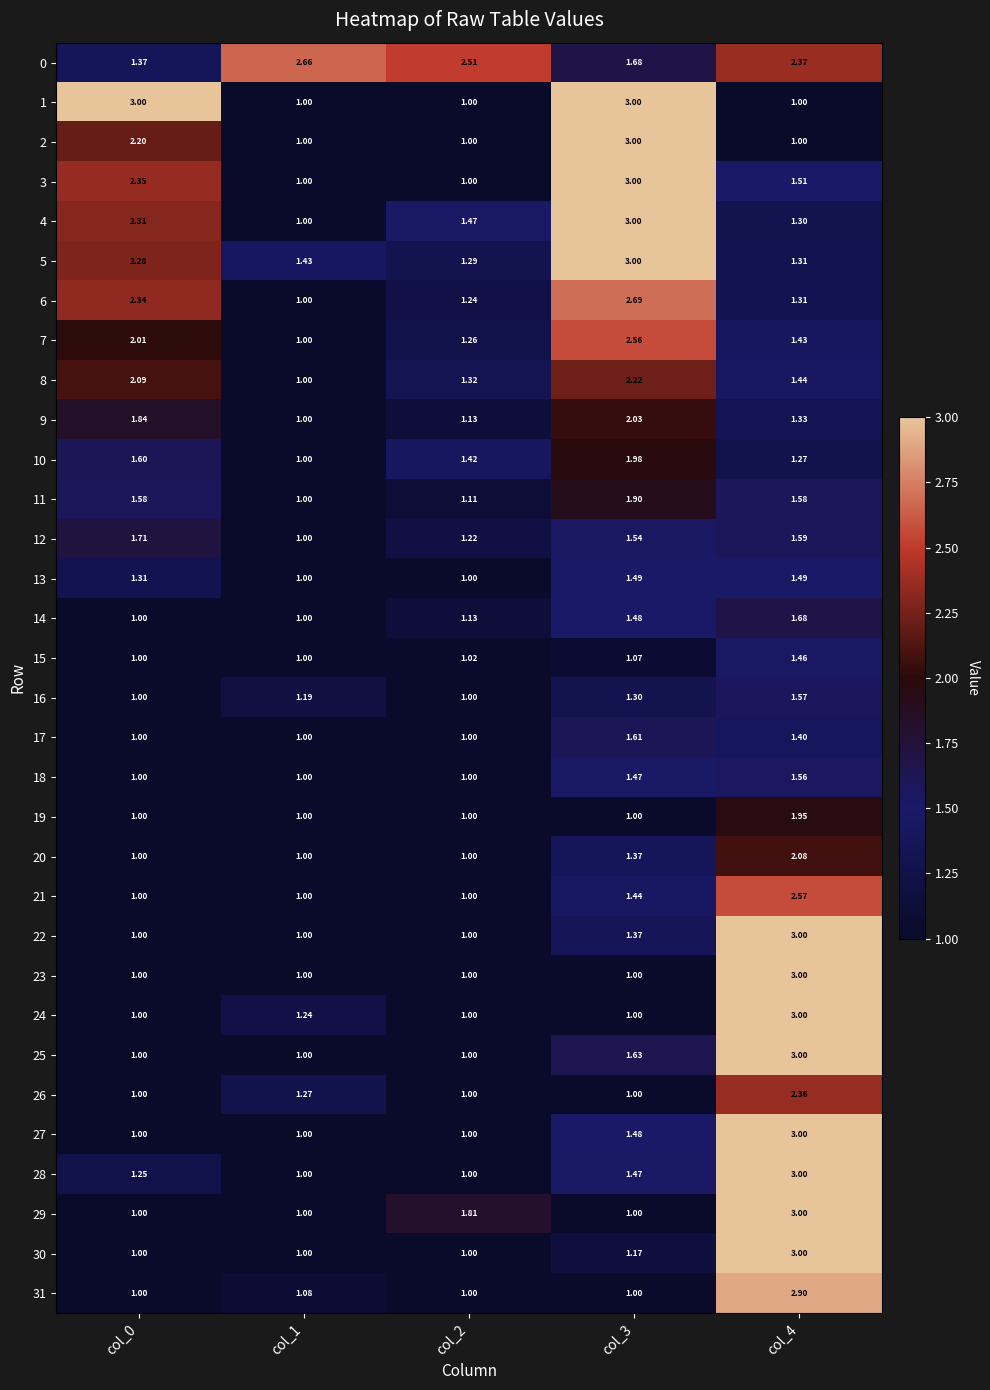

Which series has the largest total across all categories?

0